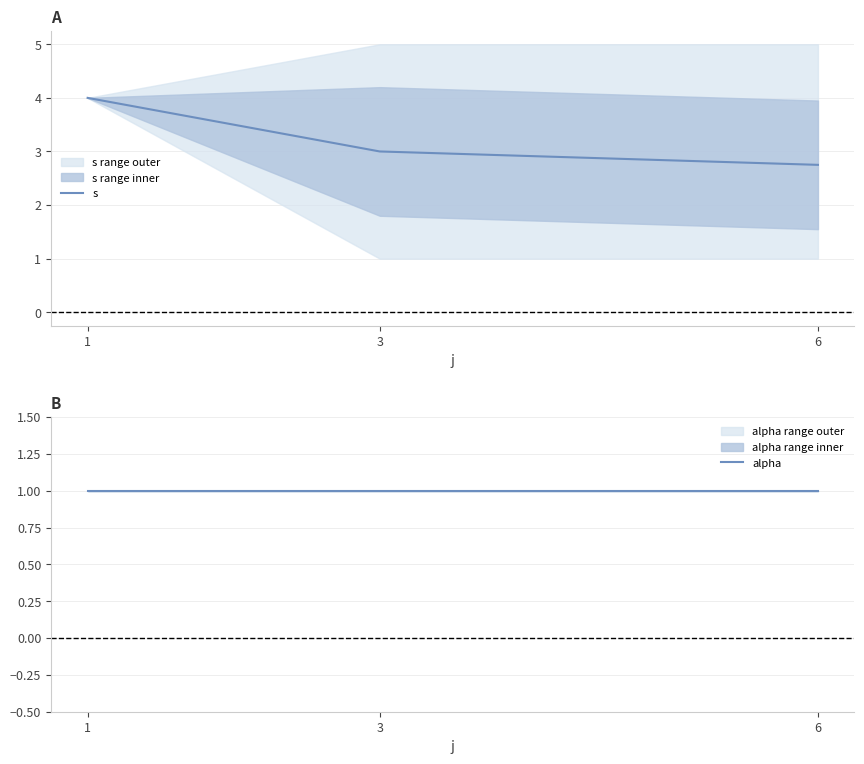

The alpha series shows 1.7 at 3. True or false?

False